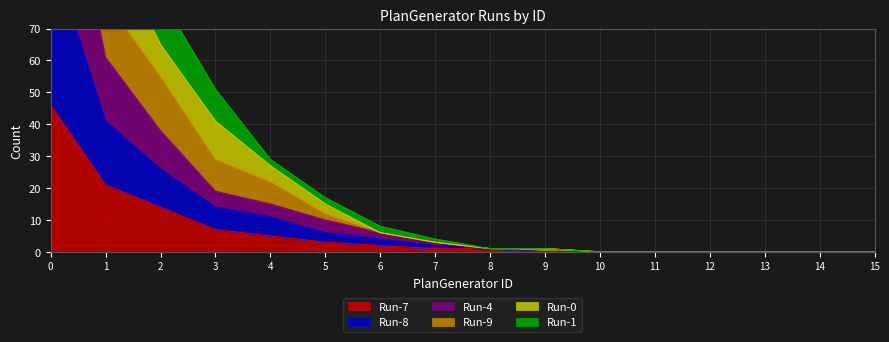

Which series changed the most between 2 and 11?

Run-1